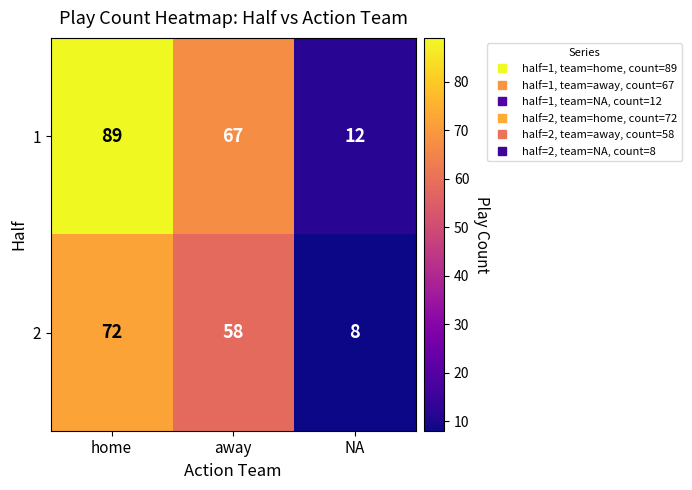

What is the total value across all series at away?

125